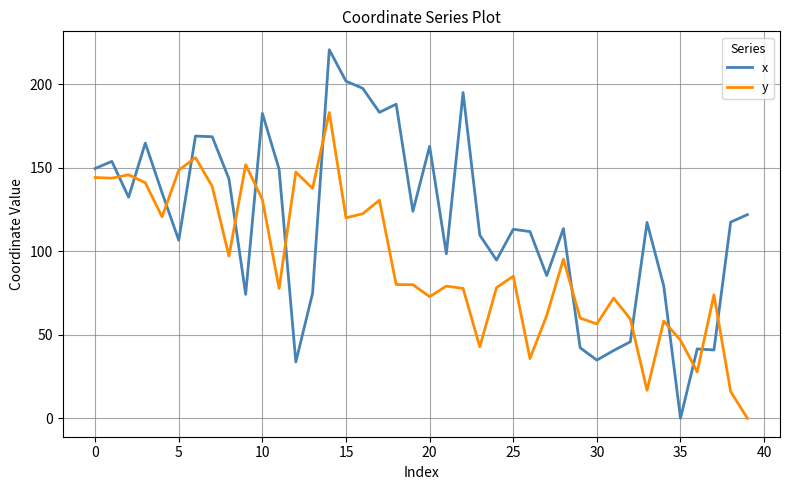

List the series in order of their overall mean, highest first.

x, y